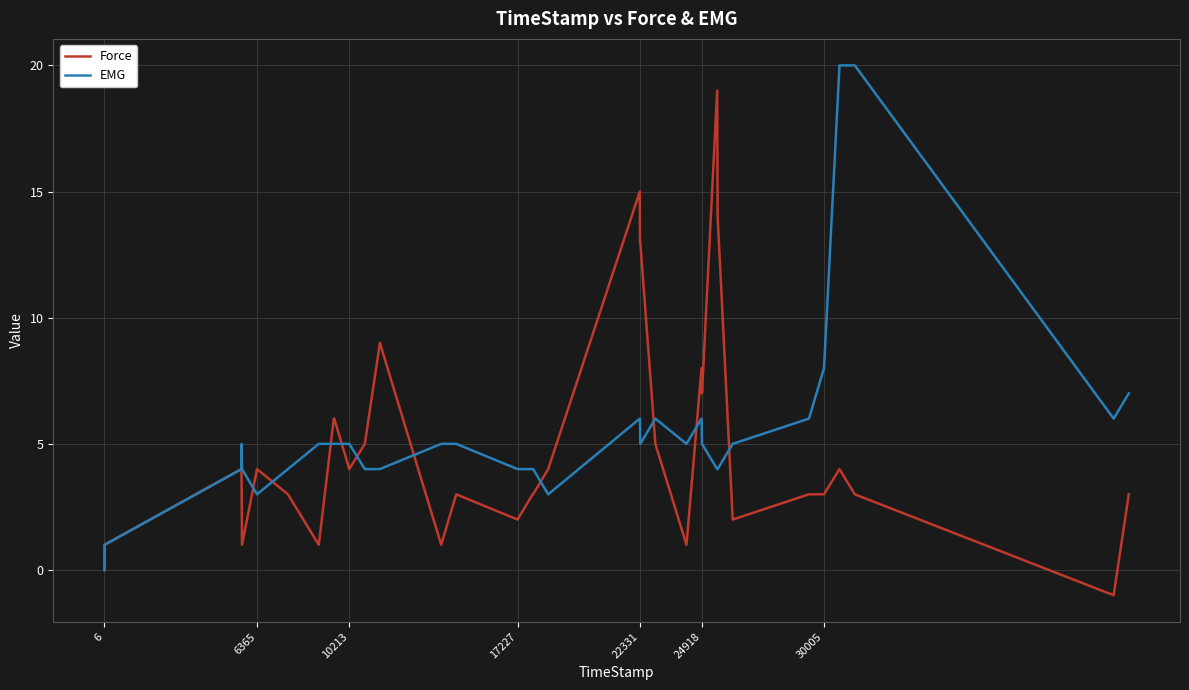

What is the maximum value for EMG?

20